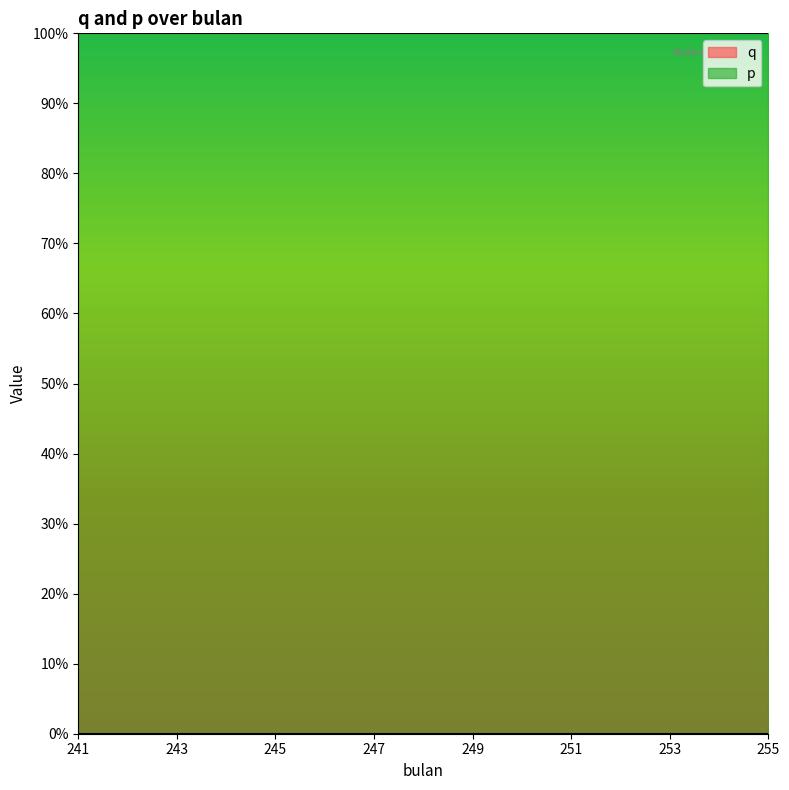

The p series shows 1.0 at 243. True or false?

True